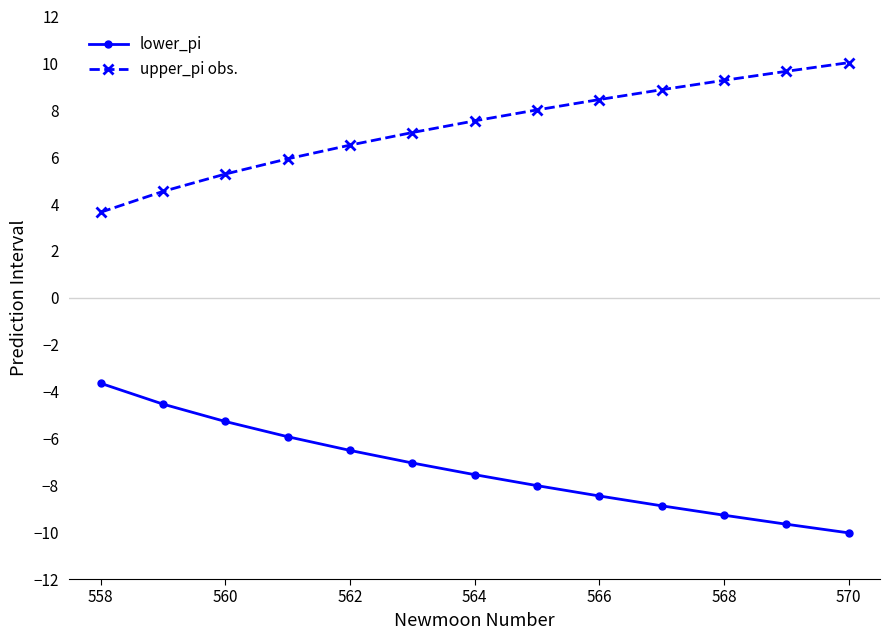

True or false: upper_pi obs. and lower_pi cross at least once.

False